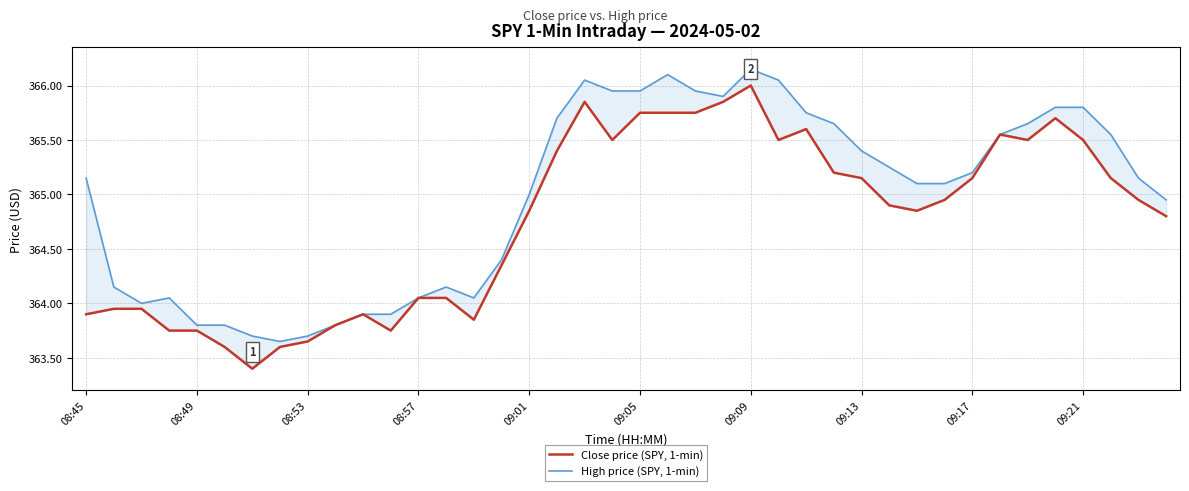

Rank the series by their maximum value, from highest to lowest.

High price (SPY, 1-min), Close price (SPY, 1-min)